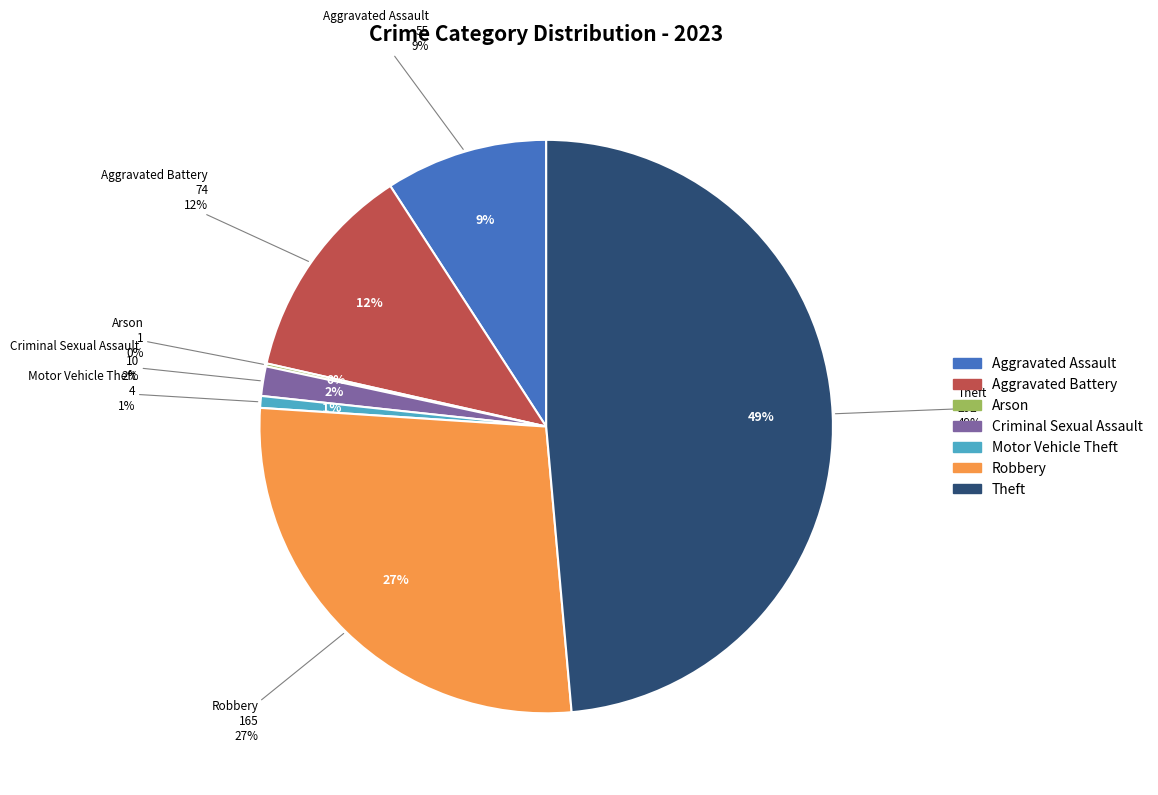

To the nearest percent, what is the average slice percentage?

14%